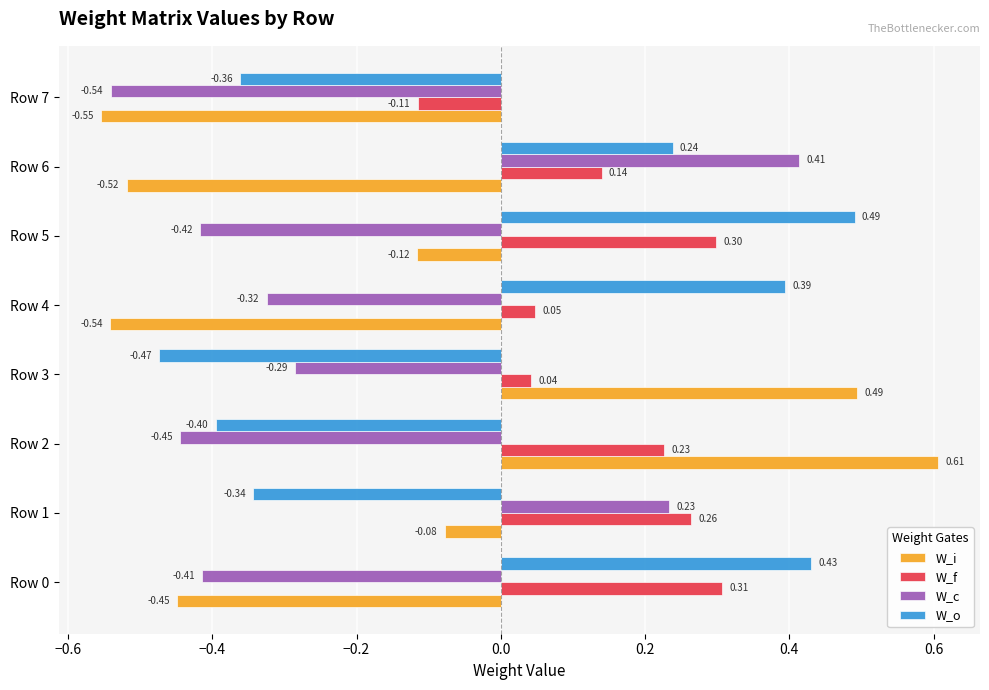

Rank the series by their maximum value, from lowest to highest.

W_f, W_c, W_o, W_i